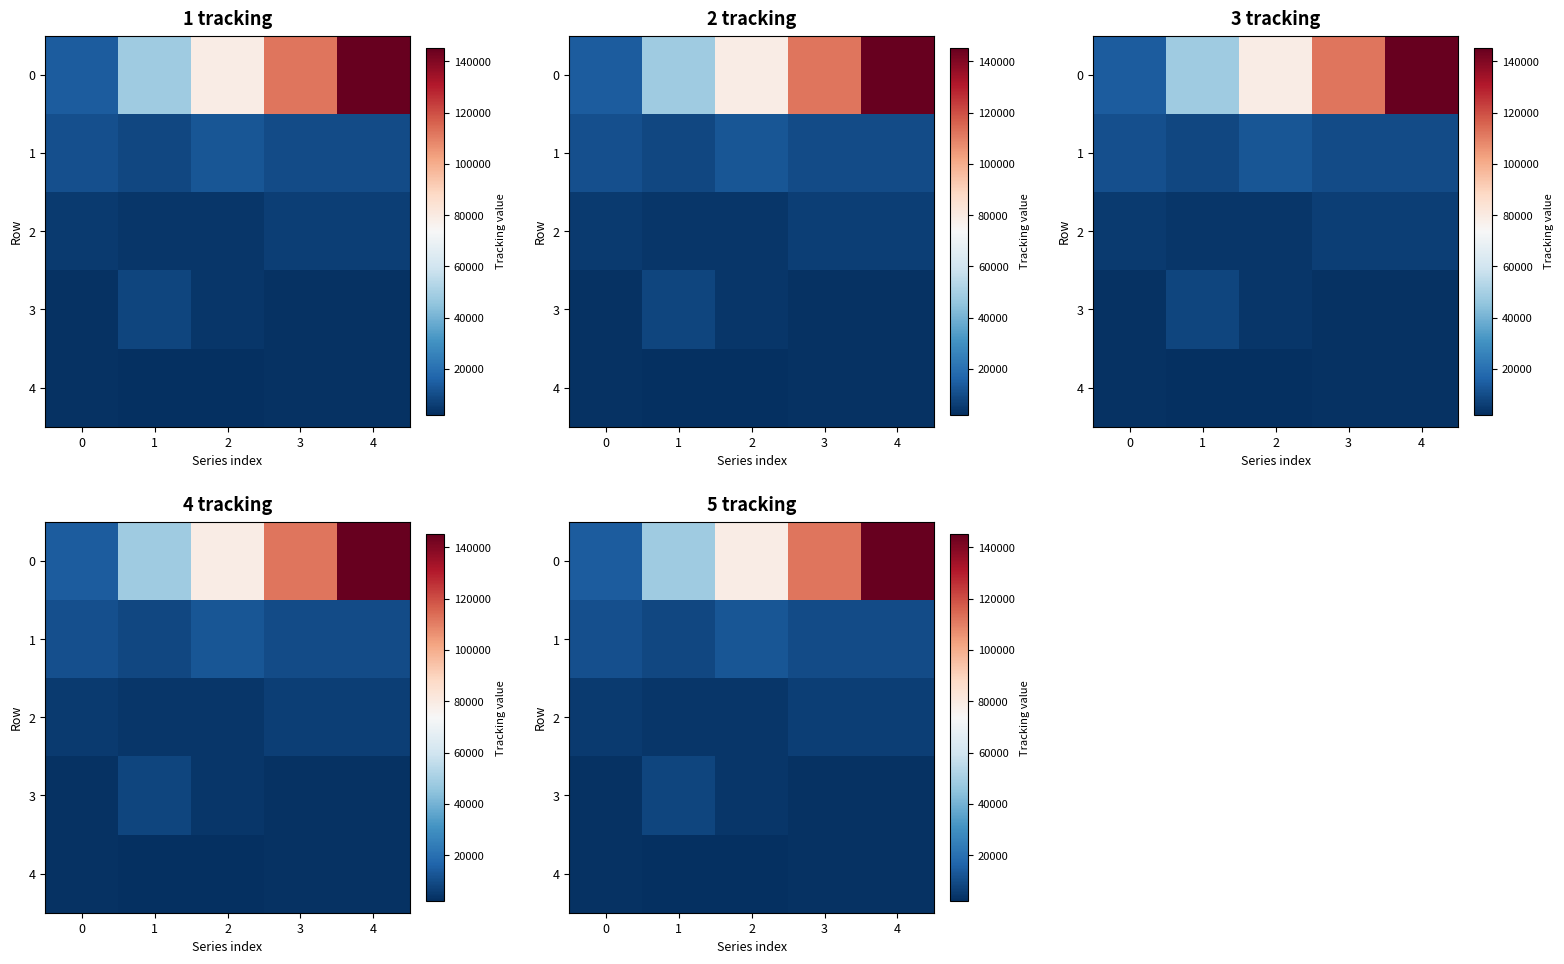

How many distinct data groups are displayed?

5